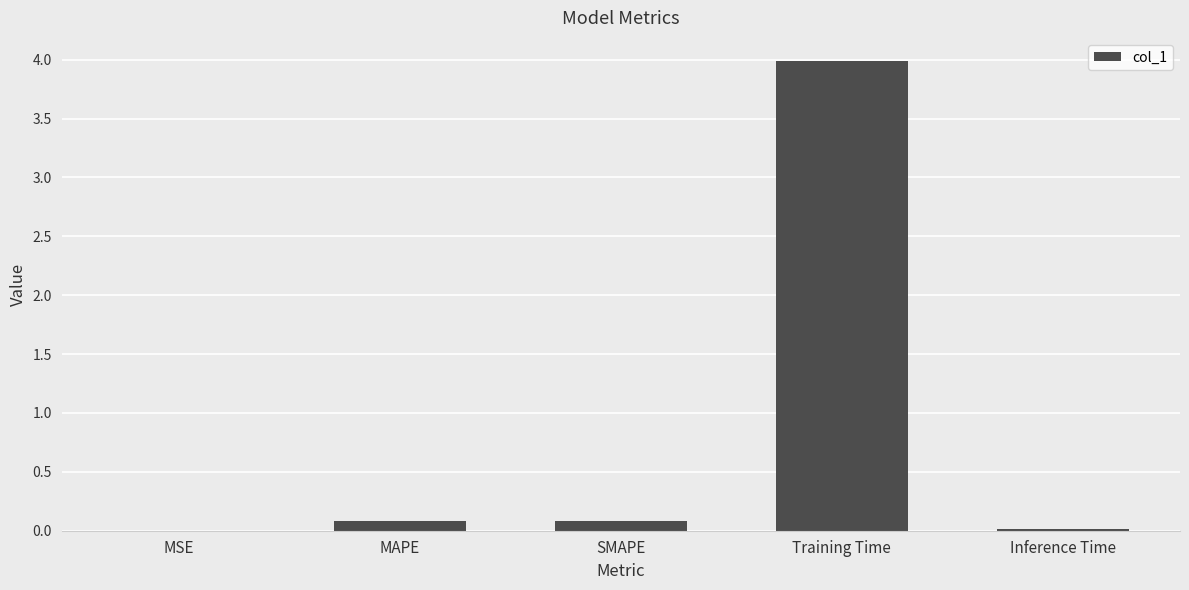

The chart shows a value of 4.0 at Training Time. True or false?

True